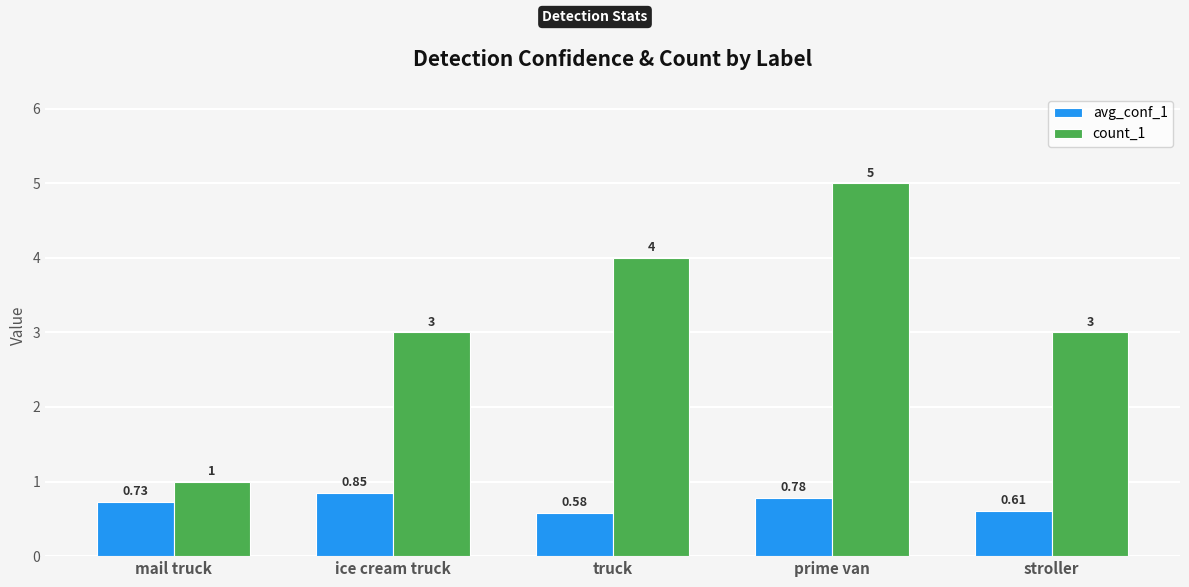

What is the sum of the count_1 values at stroller and truck?

7.0